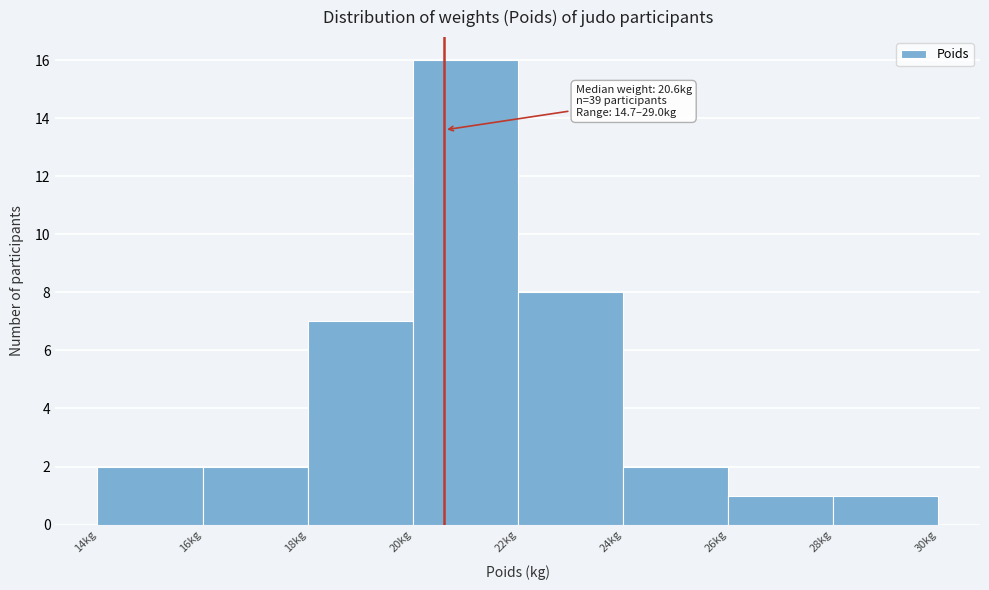

Over which range of the x-axis is the bar tallest?

20 to 22